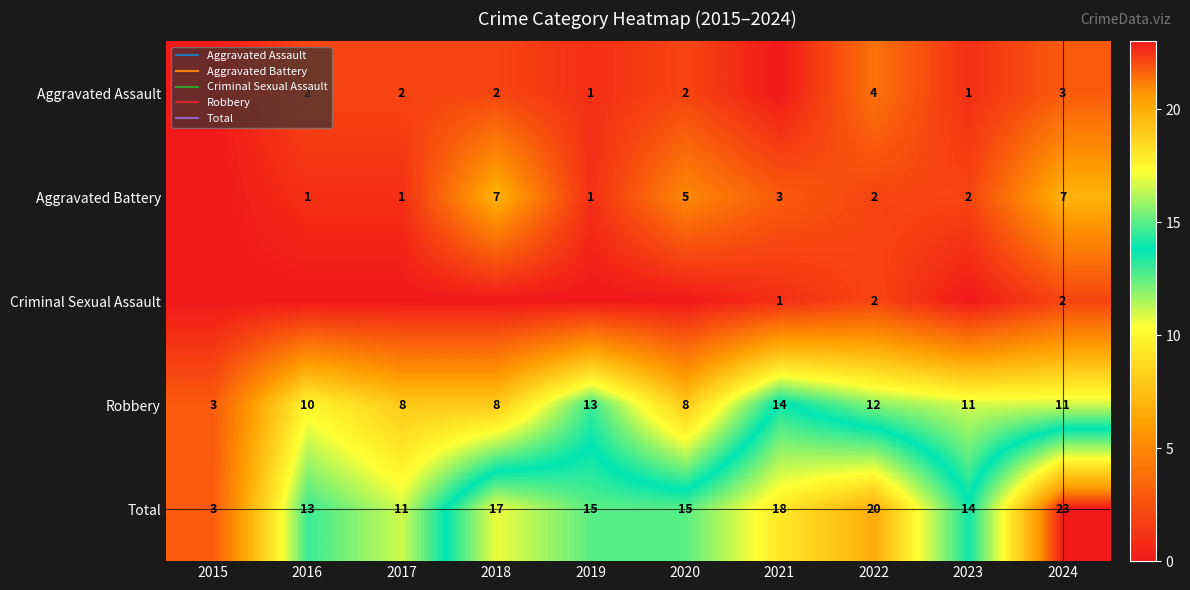

What is the spread (max minus min) of values at 2023?

14